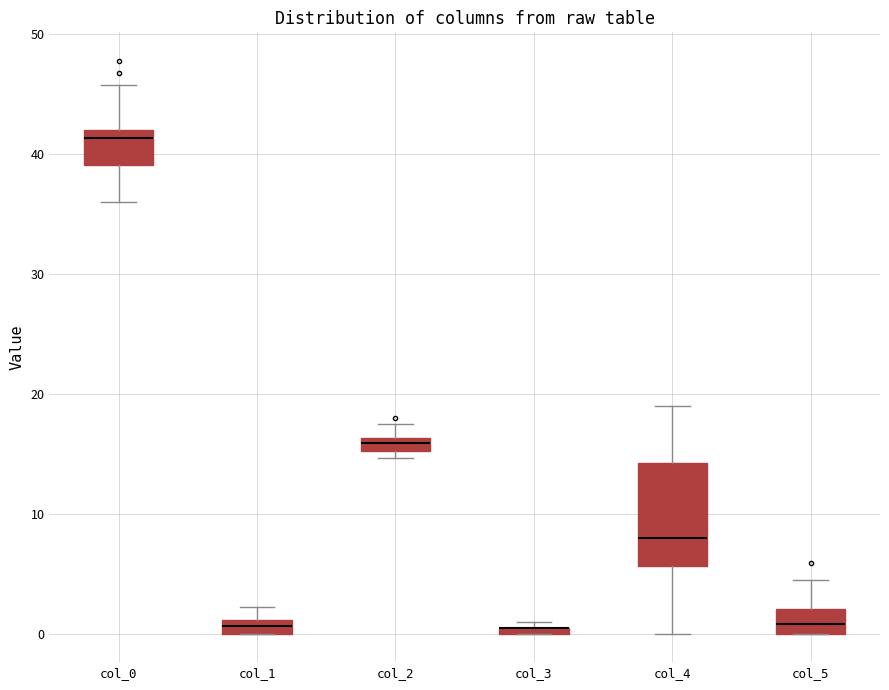

Which box is the tallest, from its lower edge to its upper edge?

col_4